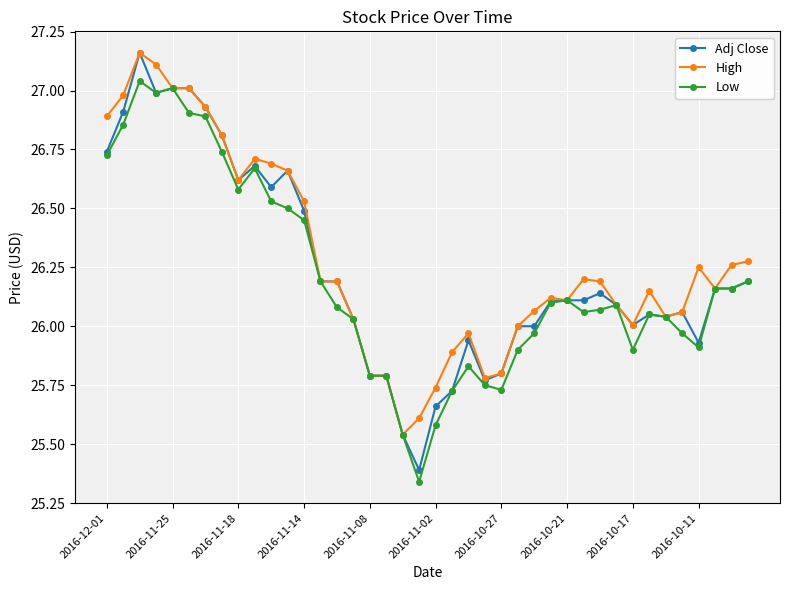

True or false: Adj Close has more than 1 points higher than both neighbors.

True